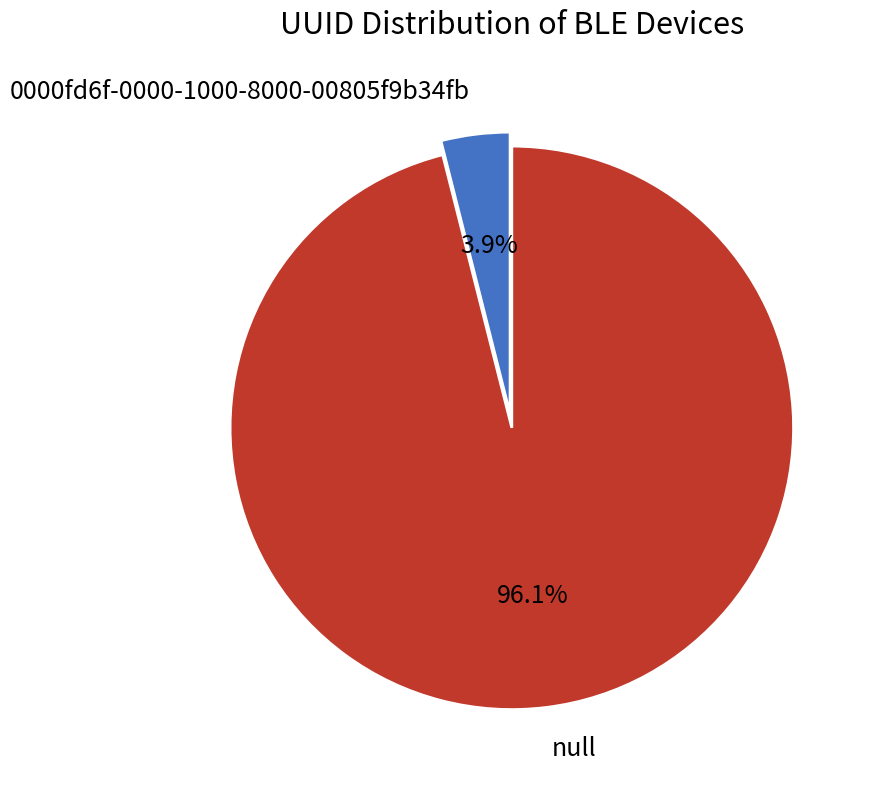

What percentage is the 0000fd6f-0000-1000-8000-00805f9b34fb slice, to the nearest percent?

4%